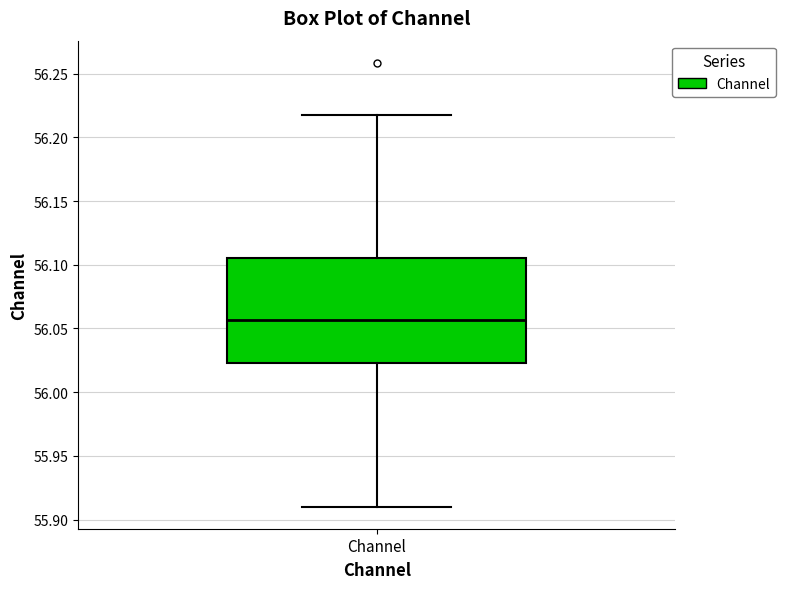

Where is the lower edge of the box for Channel on the y-axis? The values are not printed on the chart, so give them approximately, as read against the axis.

56.025